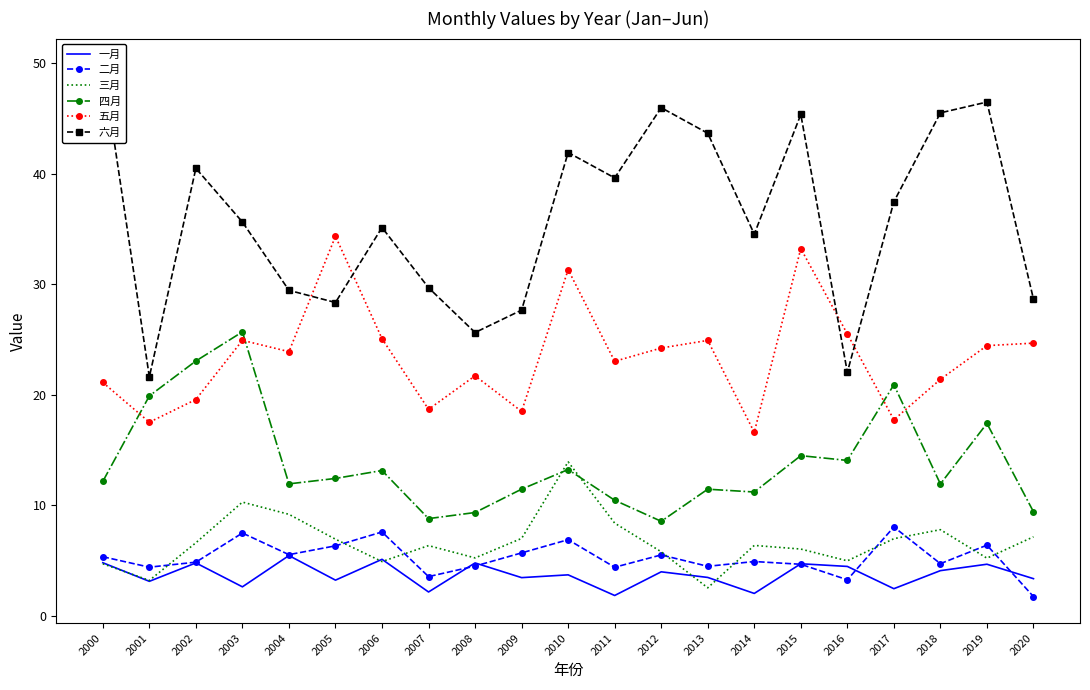

List the labels in order of 一月 value, largest first.

2004, 2006, 2000, 2008, 2002, 2015, 2019, 2016, 2018, 2012, 2010, 2013, 2009, 2020, 2005, 2001, 2003, 2017, 2007, 2014, 2011